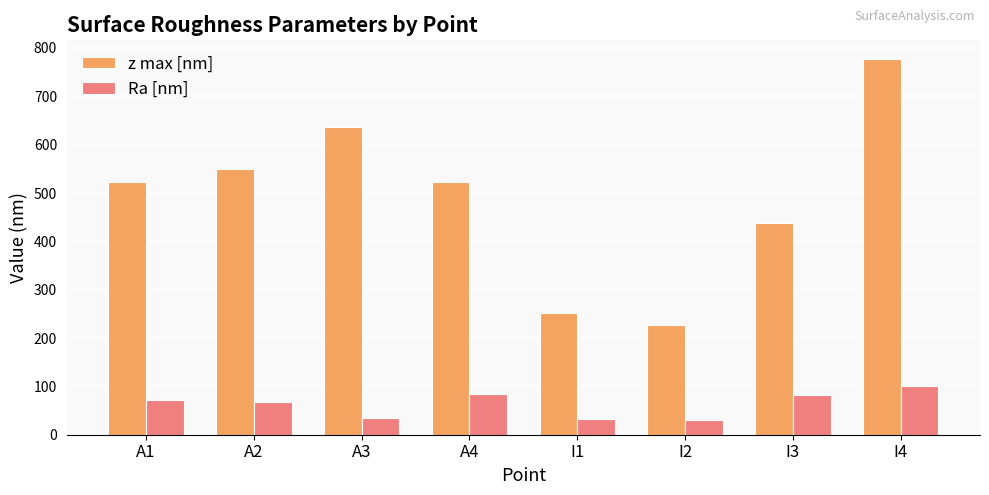

The value of z max [nm] at I4 is 389. True or false?

False